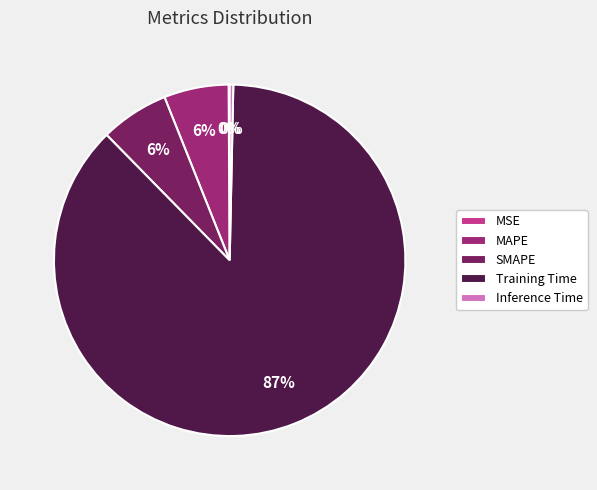

Do MAPE and Training Time together represent more than half of the pie?

Yes